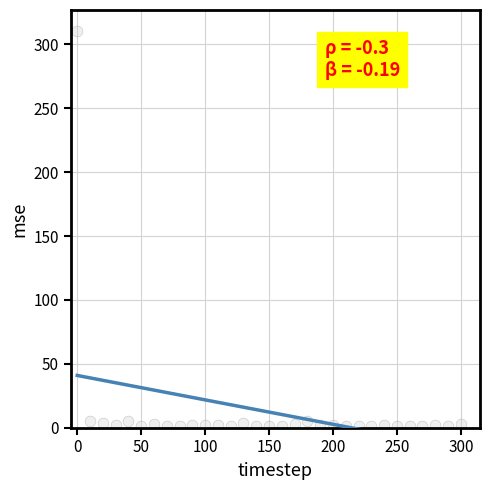

What is the range of X values (max minus min)?

300.0